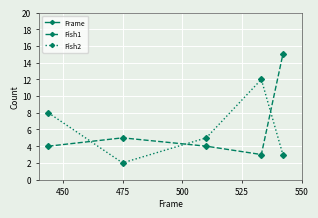

What is the sum of all Frame values?

2504